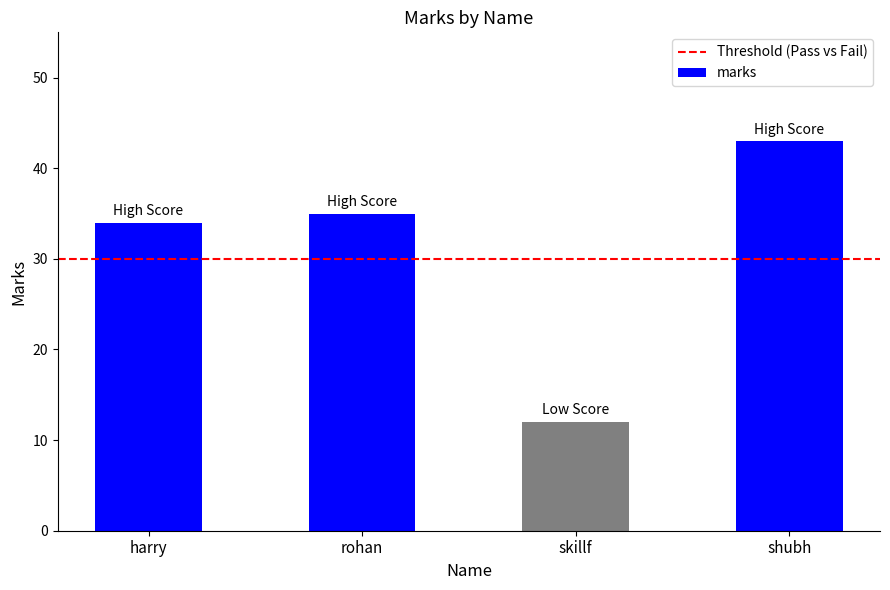

Rank the categories by value from lowest to highest.

skillf, harry, rohan, shubh